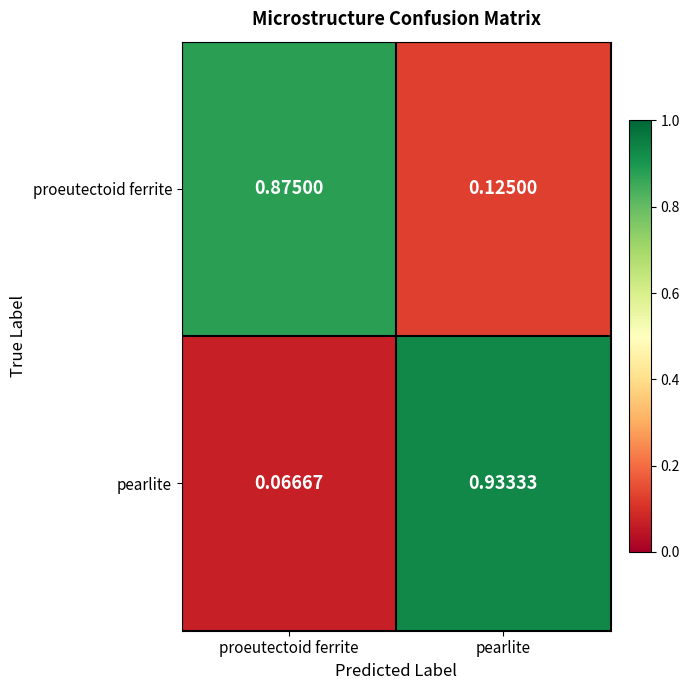

Which series has the largest range (max minus min)?

pearlite